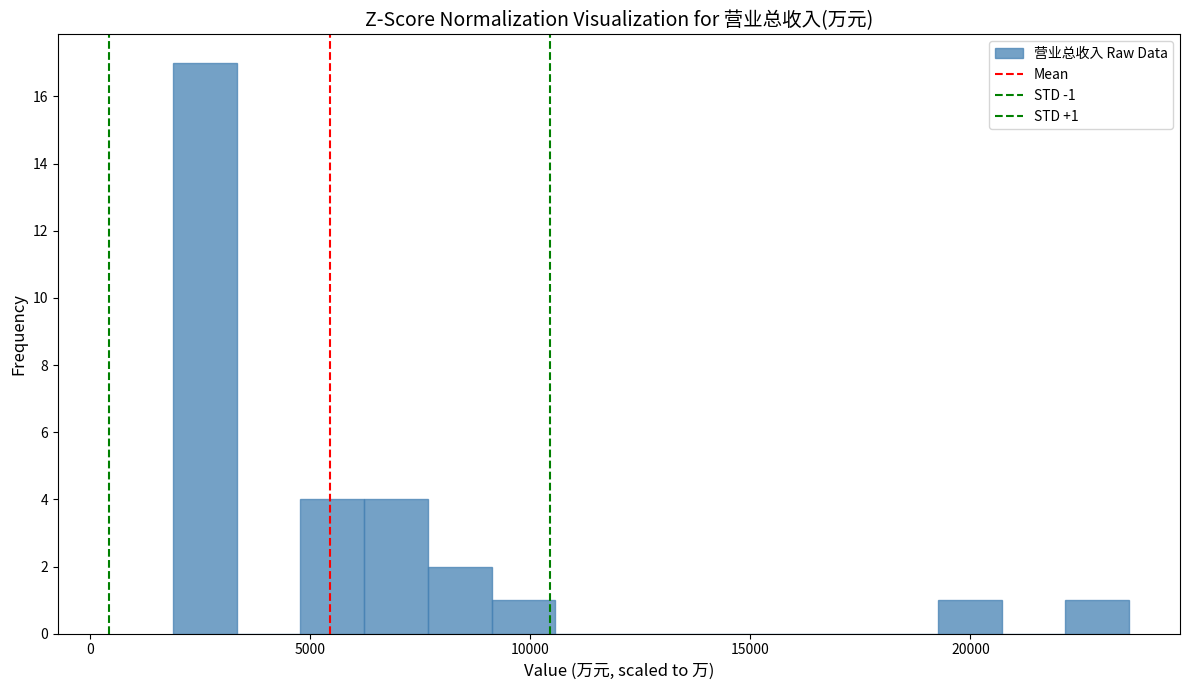

Around what value on the x-axis is the tallest bar? Give the approximate position of its centre, as read against the axis.

2500